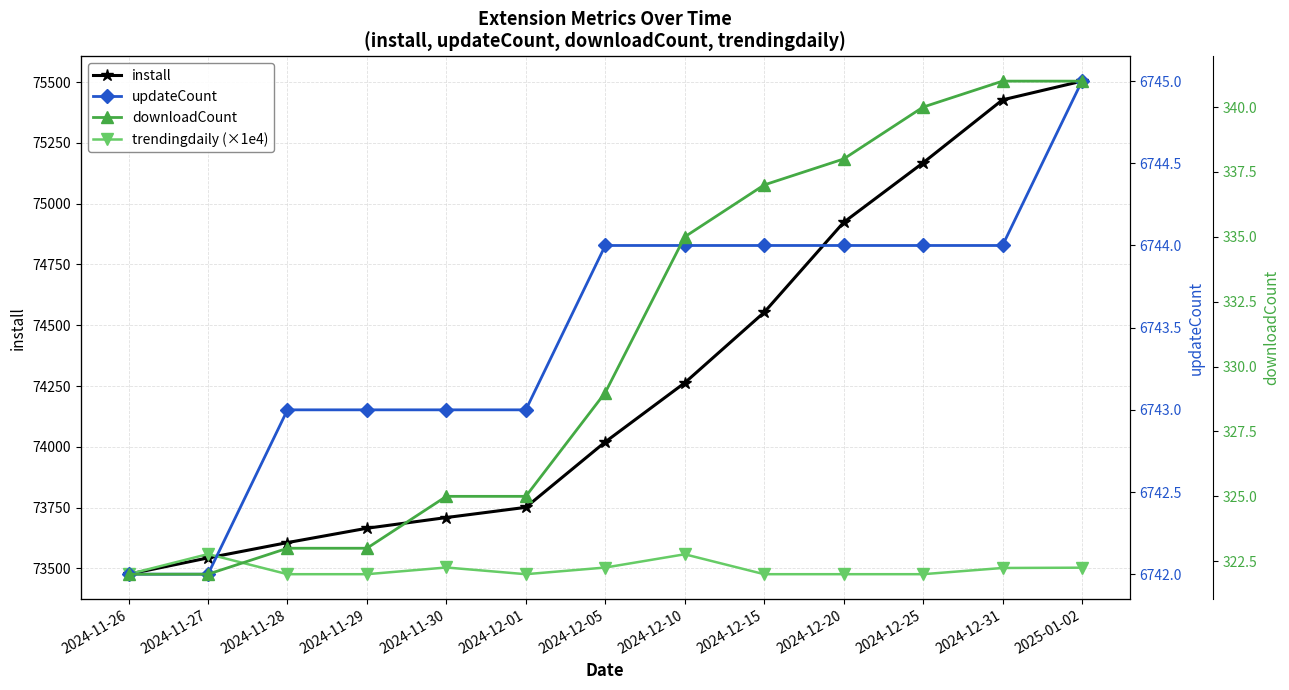

Between 2024-11-28 and 2024-12-31, which series saw the biggest shift?

install